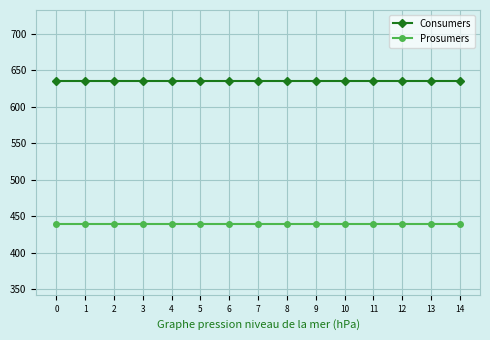

True or false: Prosumers and Consumers intersect in this chart.

False